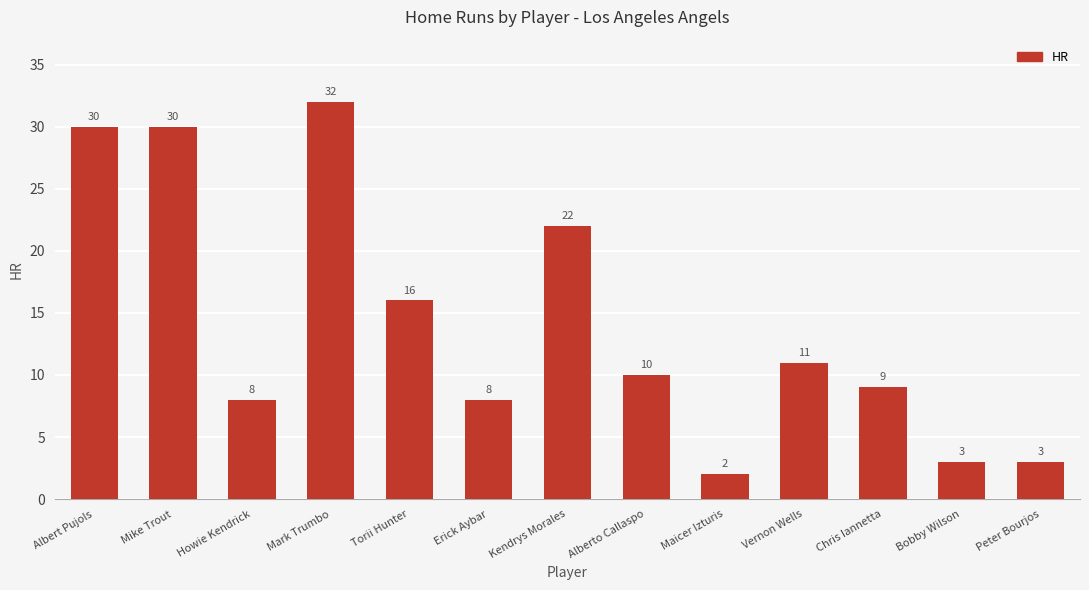

What is the minimum value shown in the chart?

2